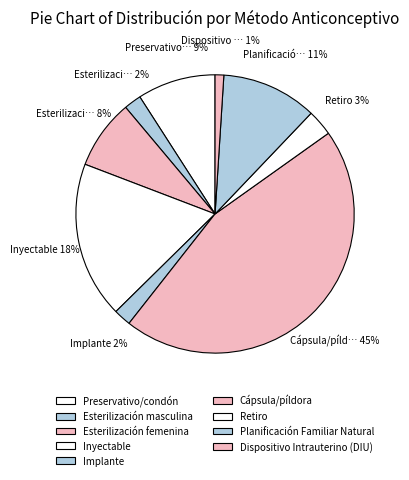

How many segments does this pie chart have?

9